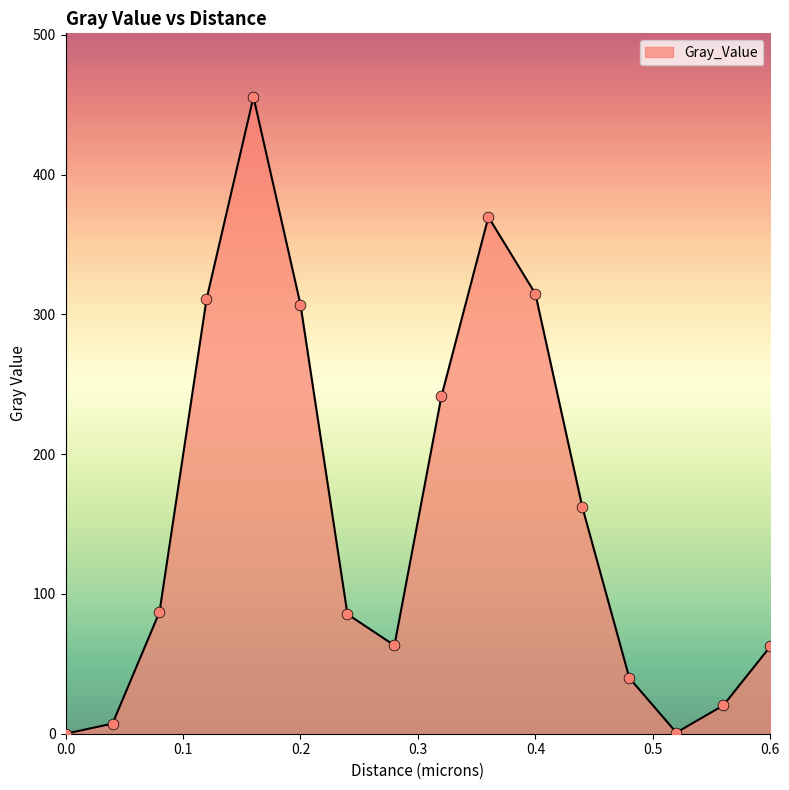

What is the greatest value displayed?

455.6